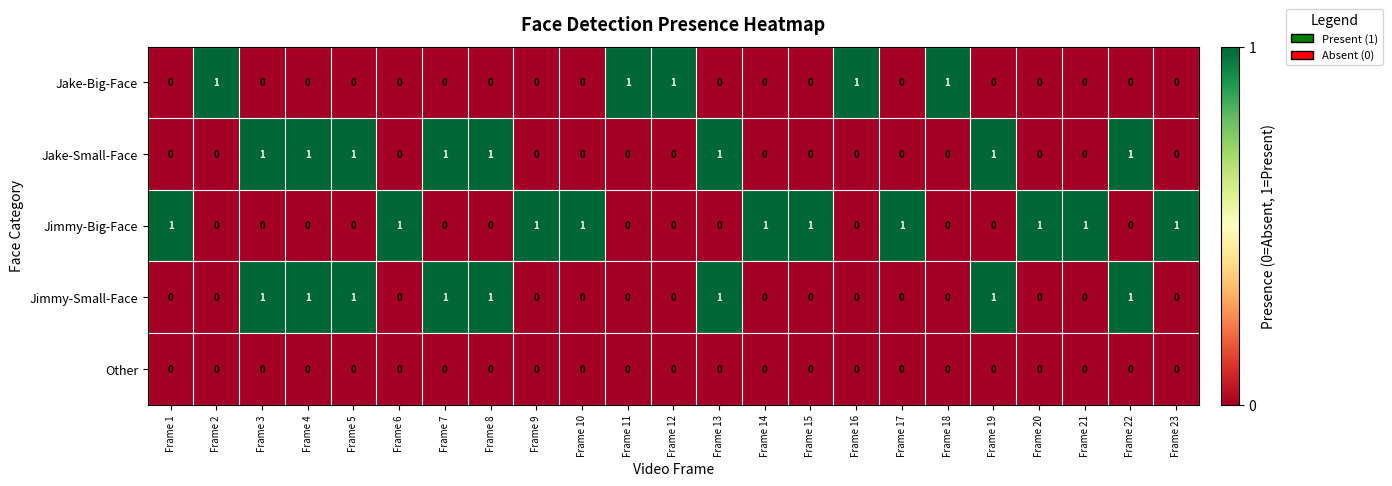

At how many categories does at least one series exceed 0?

23